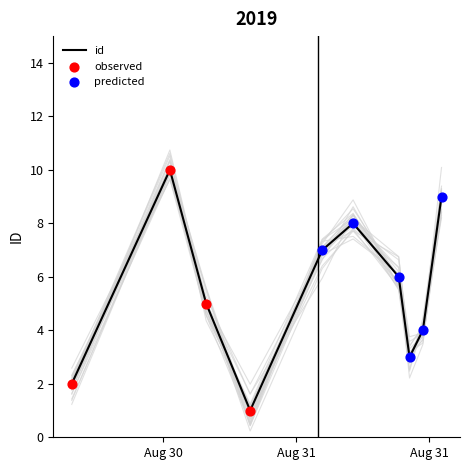

Which has a higher value, 2019-08-31T06:10:42 or 2019-08-31T00:56:51?

2019-08-31T06:10:42